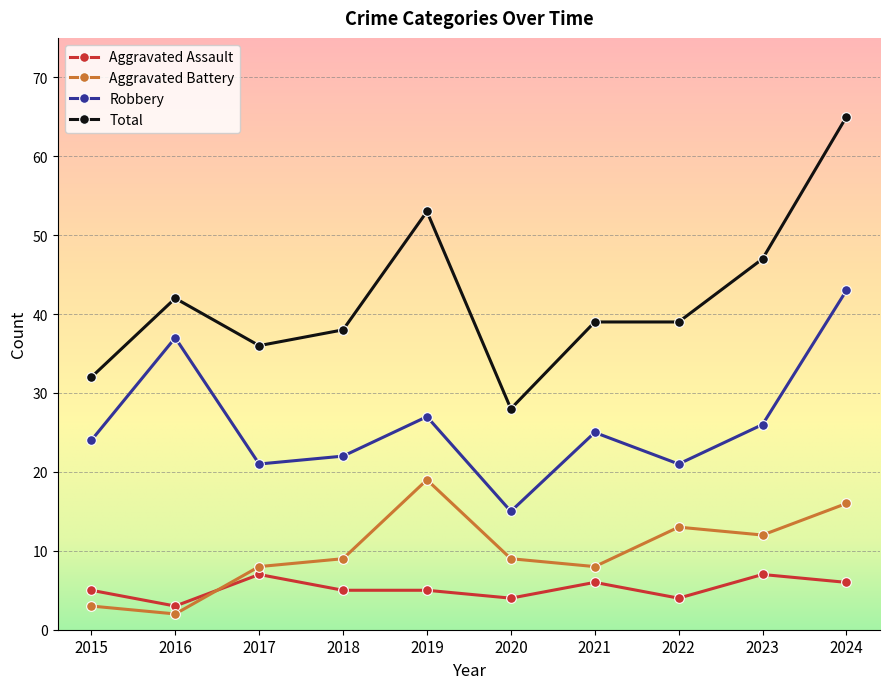

Is this an area chart (filled region under the line)?

No